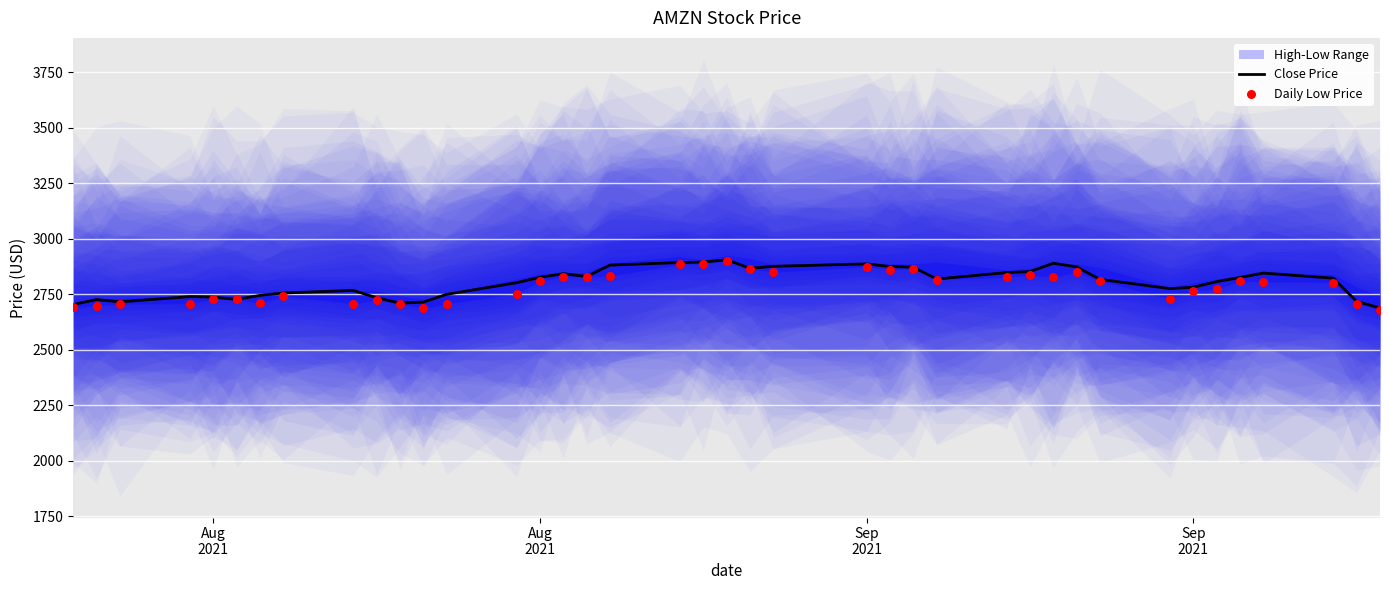

Which series has the largest total across all categories?

Close Price